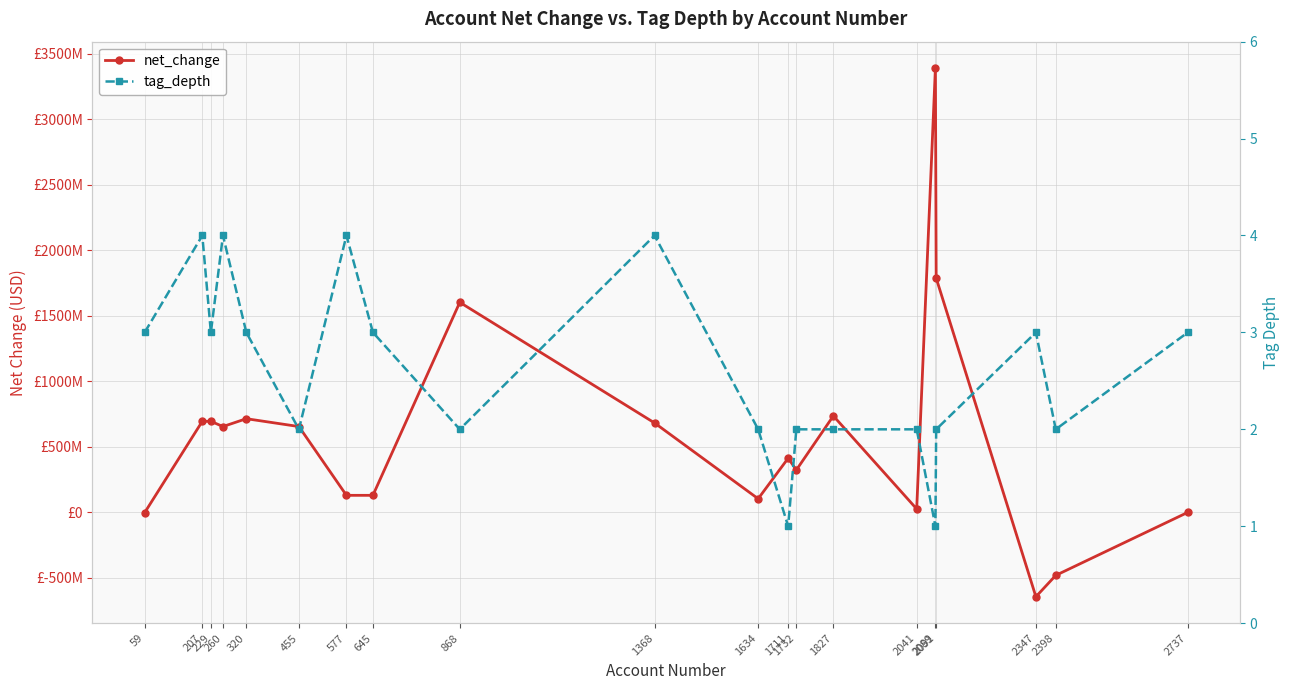

In net_change, how many points are lower than both neighbors (excluding endpoints)?

5